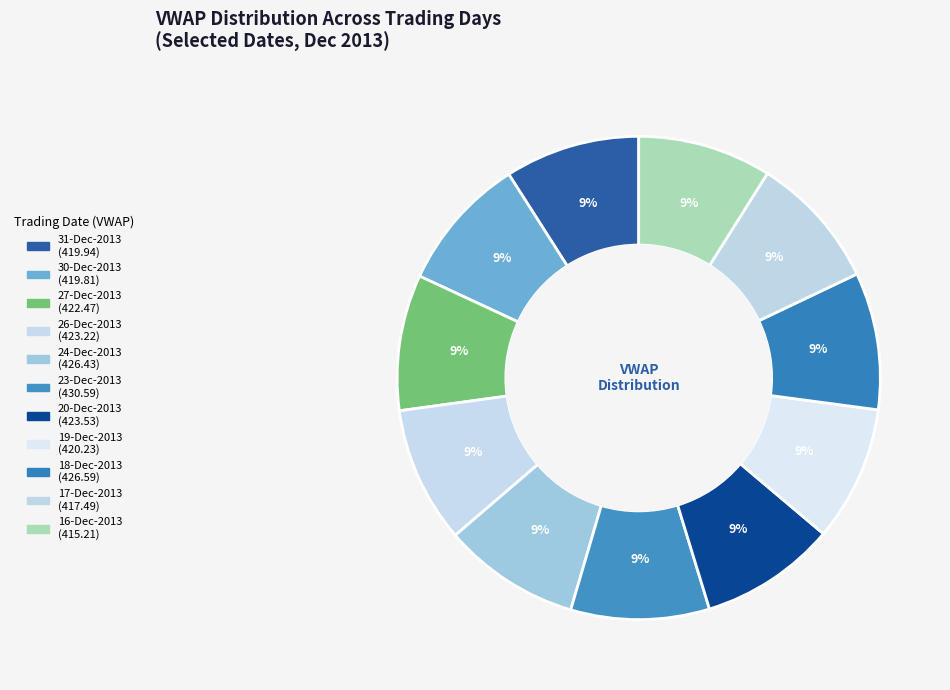

Count the number of slices in the pie.

11